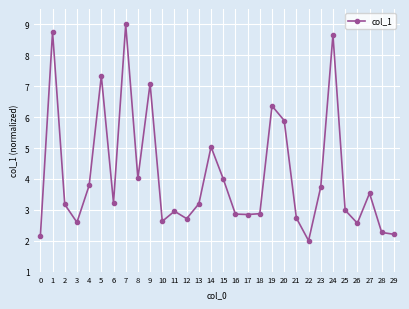

Does the chart have visible grid lines?

Yes